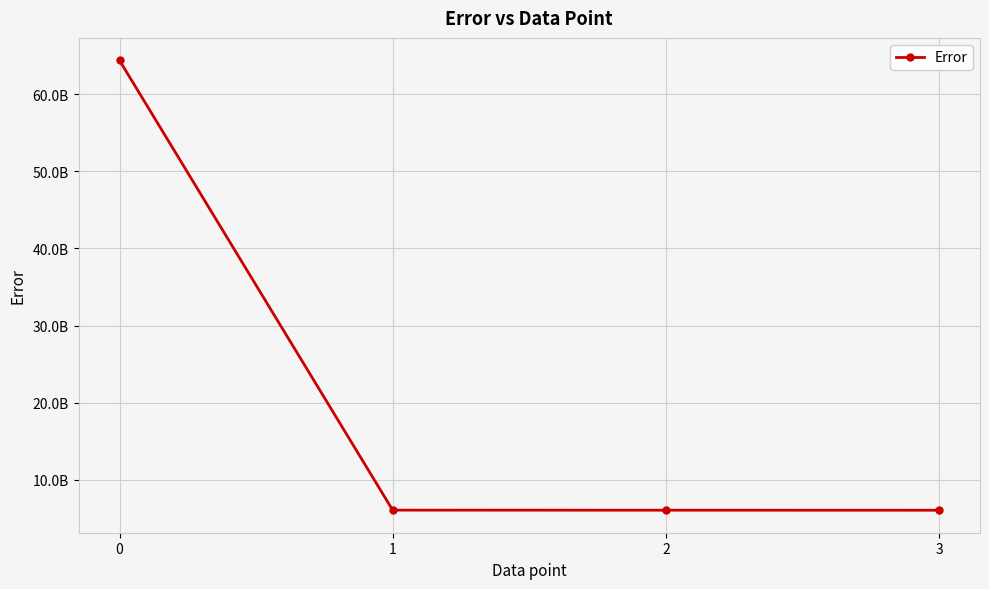

Rank the categories by value from lowest to highest.

3, 2, 1, 0